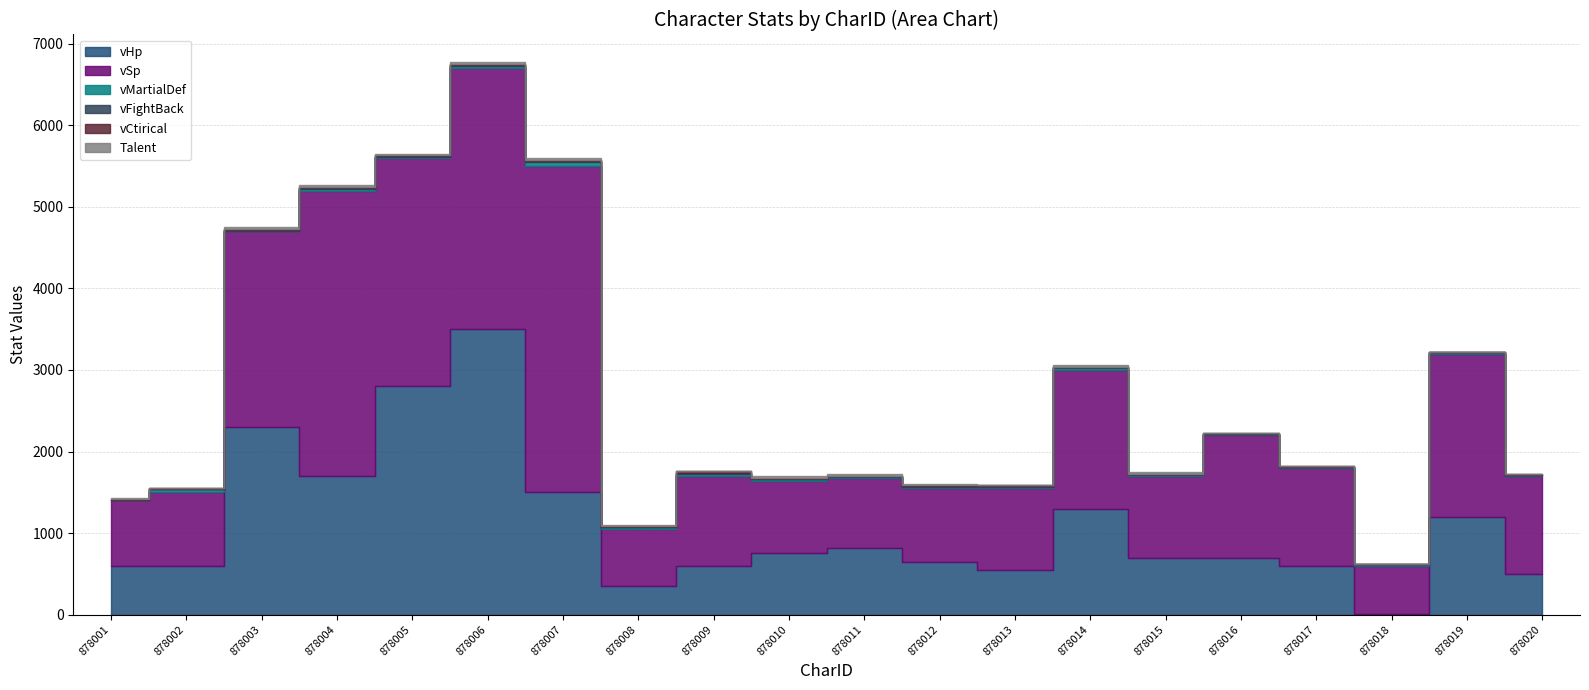

How many data points does each series have?

20